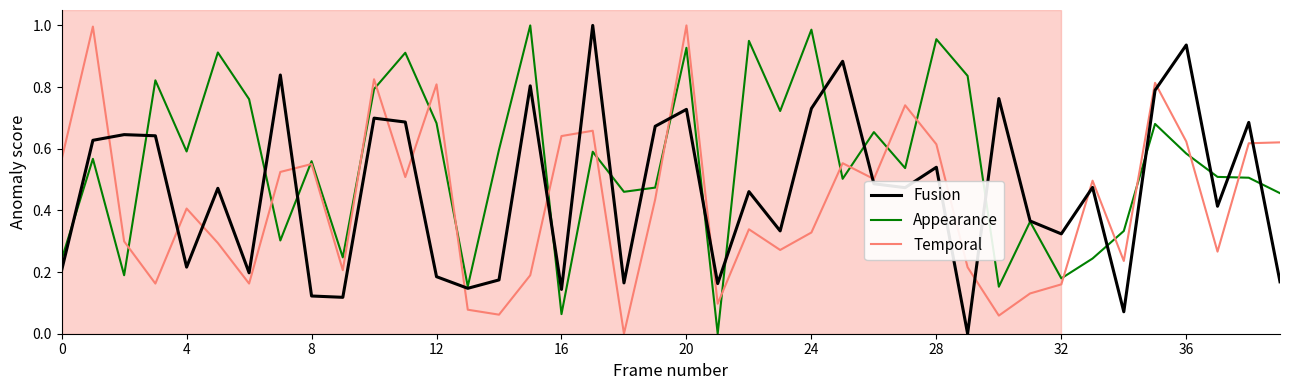

List the series in order of their overall mean, lowest first.

Temporal, Fusion, Appearance